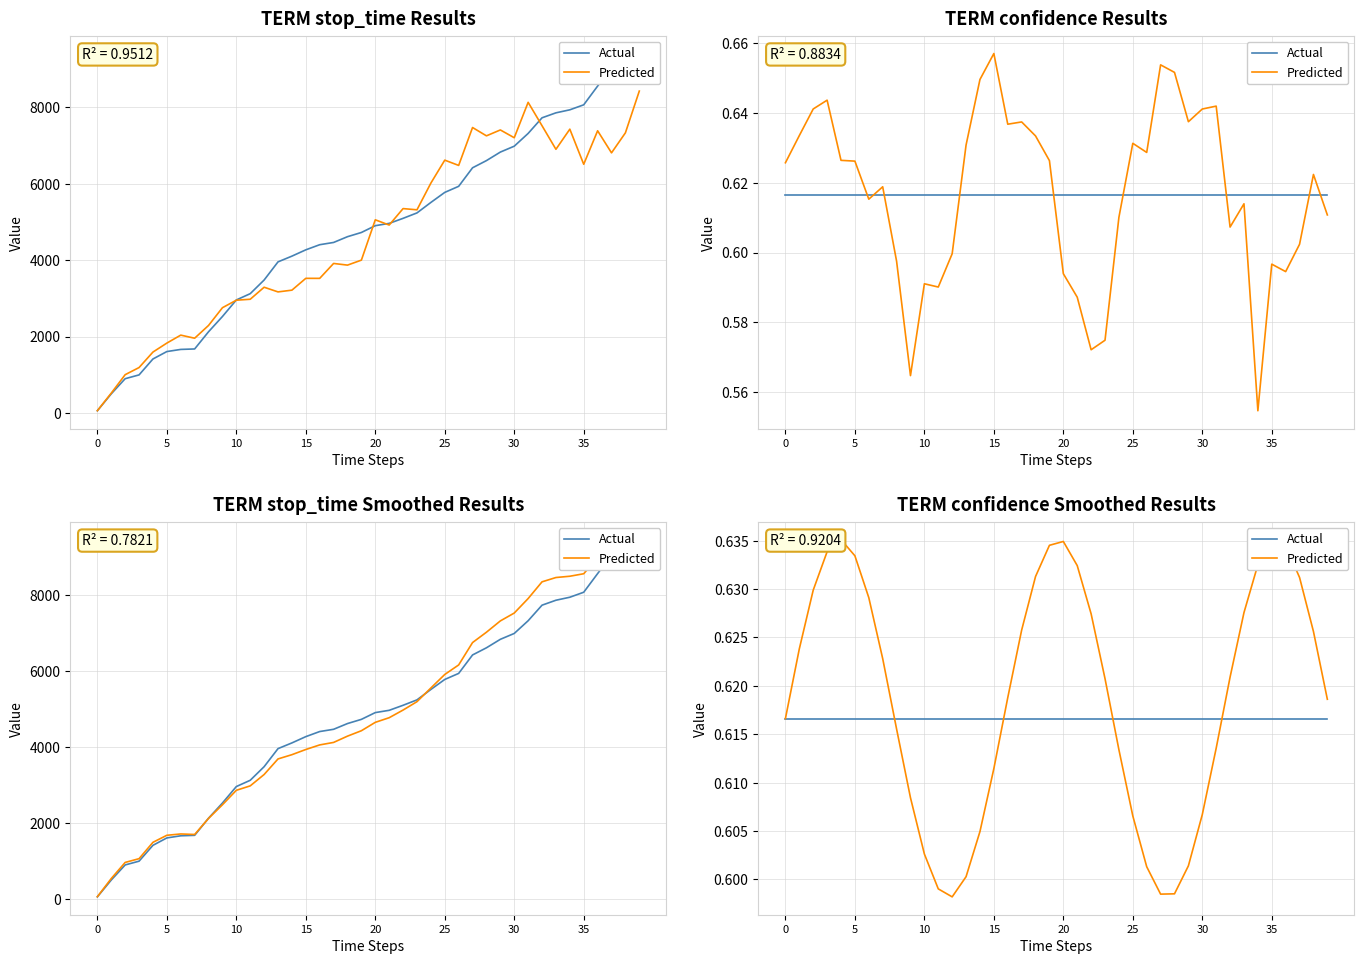

Which series has the widest spread of values?

Predicted